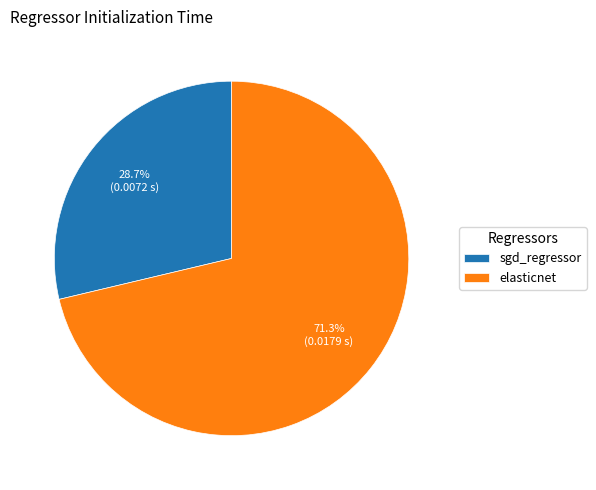

How many segments does this pie chart have?

2